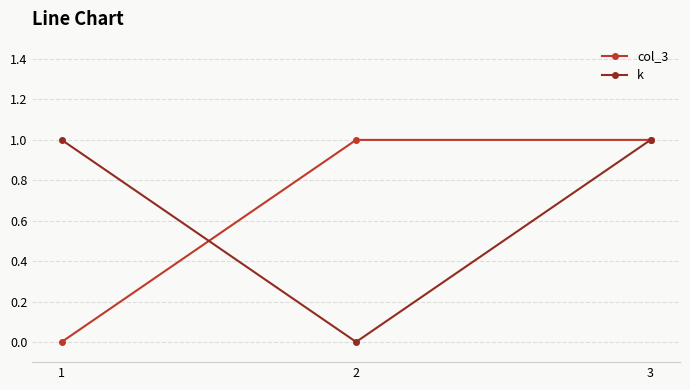

The value of k at 3 is 1. True or false?

True